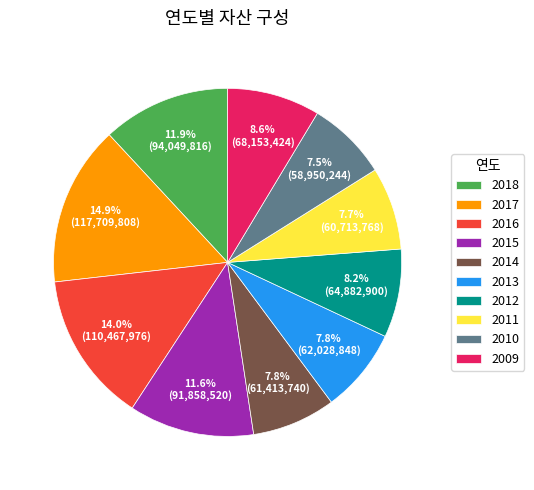

Is 2013 the majority of the pie?

No